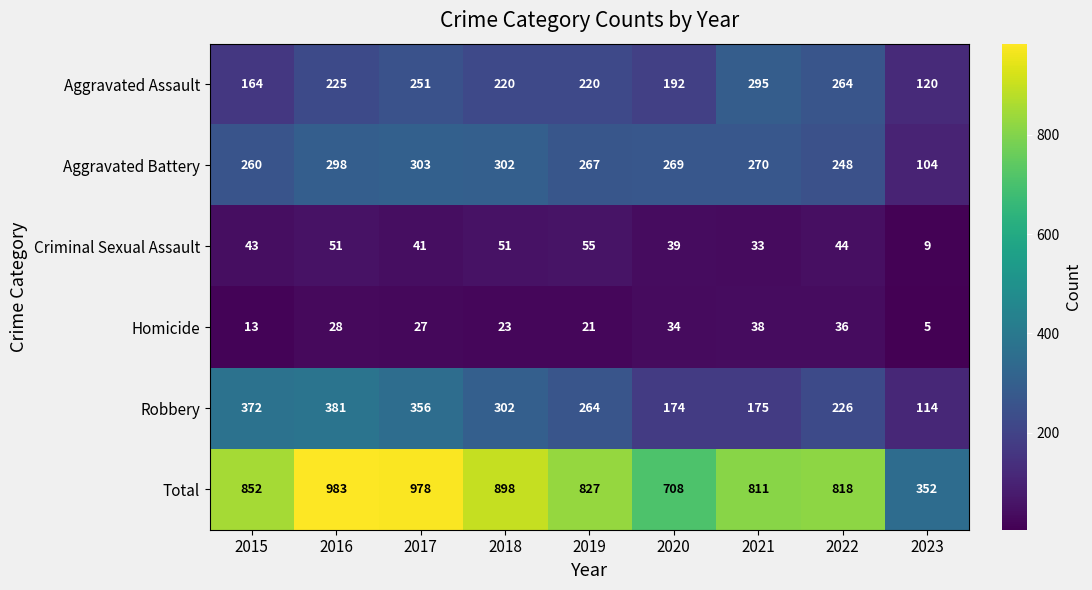

How many data points does each series have?

9